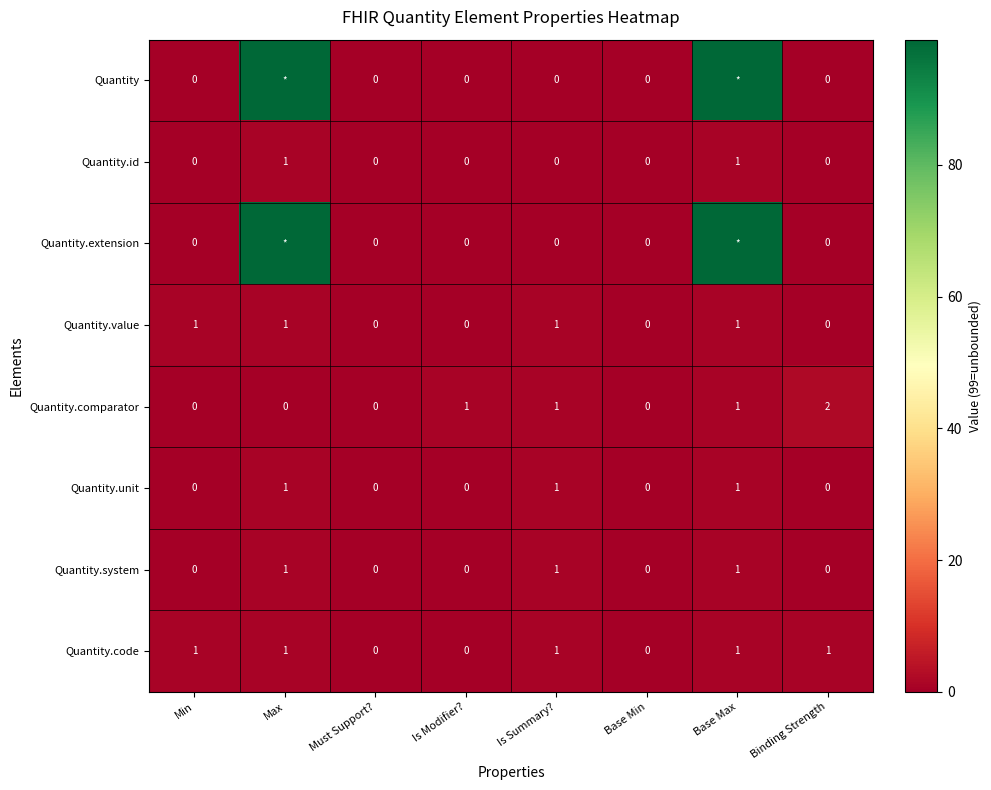

At how many categories does at least one series exceed 31?

2